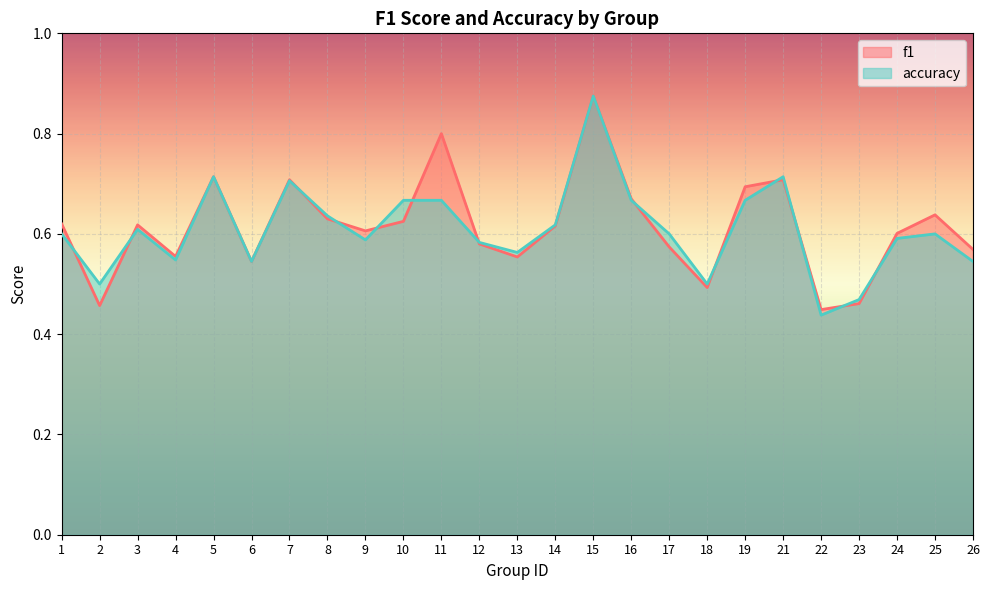

Rank the series by their maximum value, from highest to lowest.

f1, accuracy